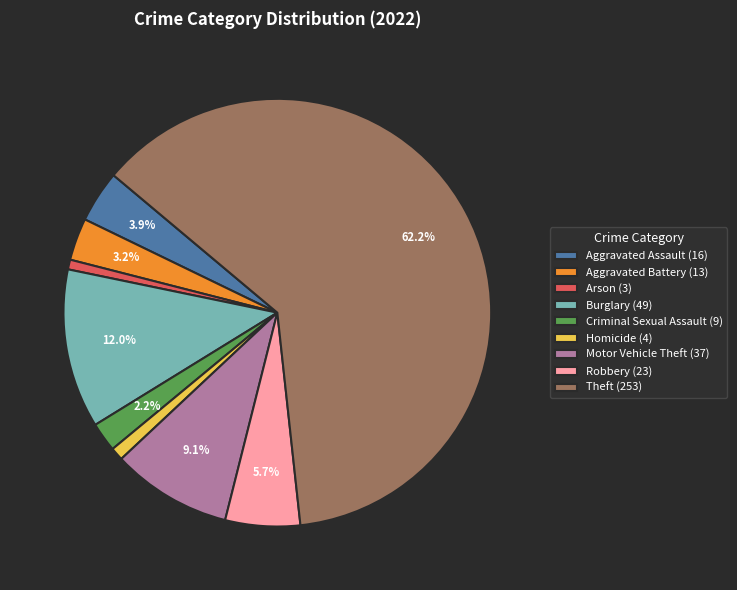

Is it true that Burglary is 12% of the pie?

True